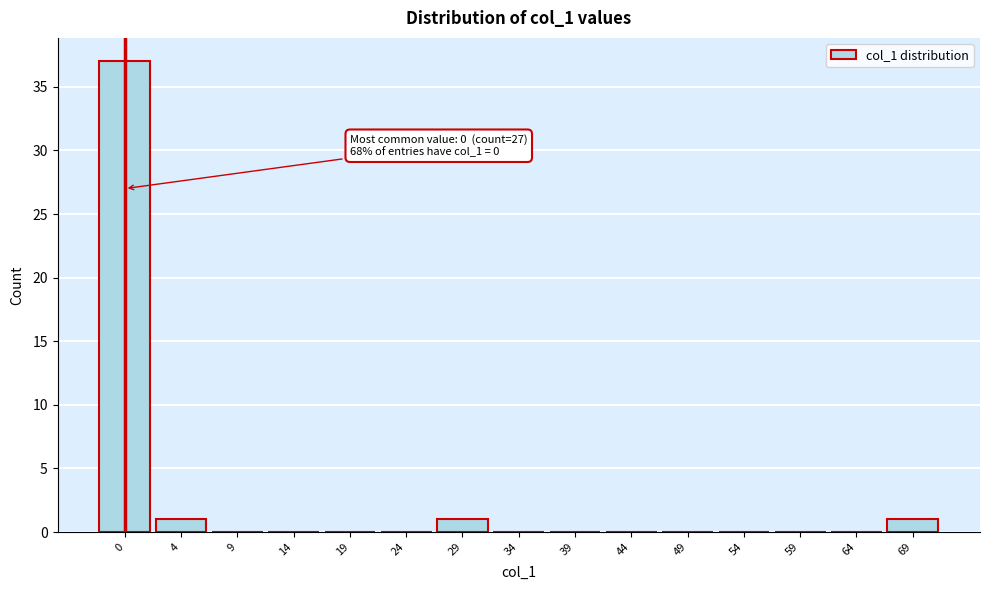

Reading left to right, list all the values displayed in this chart.

0=37	4=1	9=0	14=0	19=0	24=0	29=1	34=0	39=0	44=0	49=0	54=0	59=0	64=0	69=1